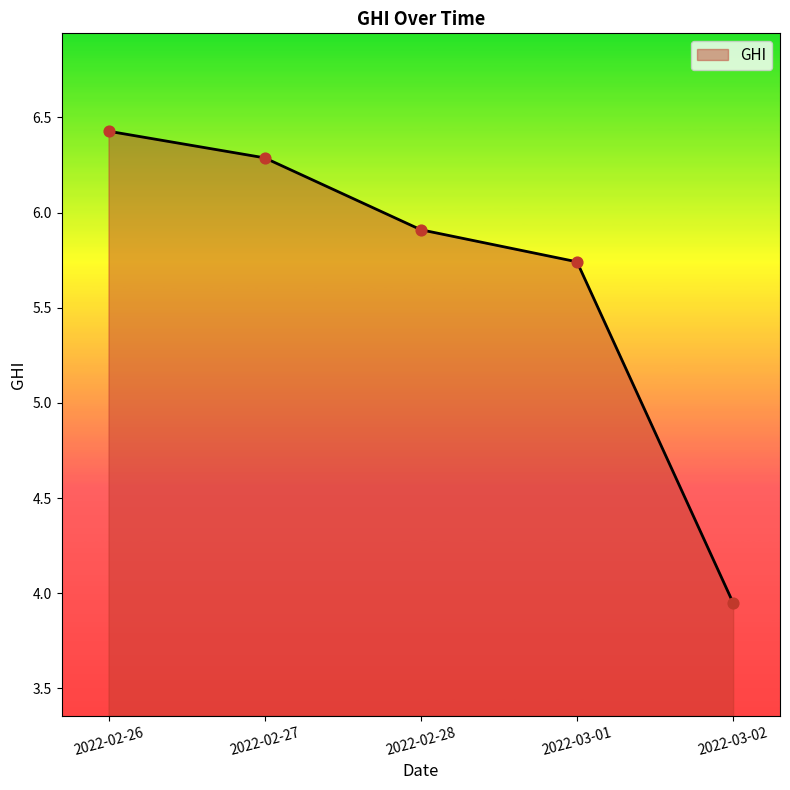

Between 2022-02-26 and 2022-02-28, which is larger?

2022-02-26